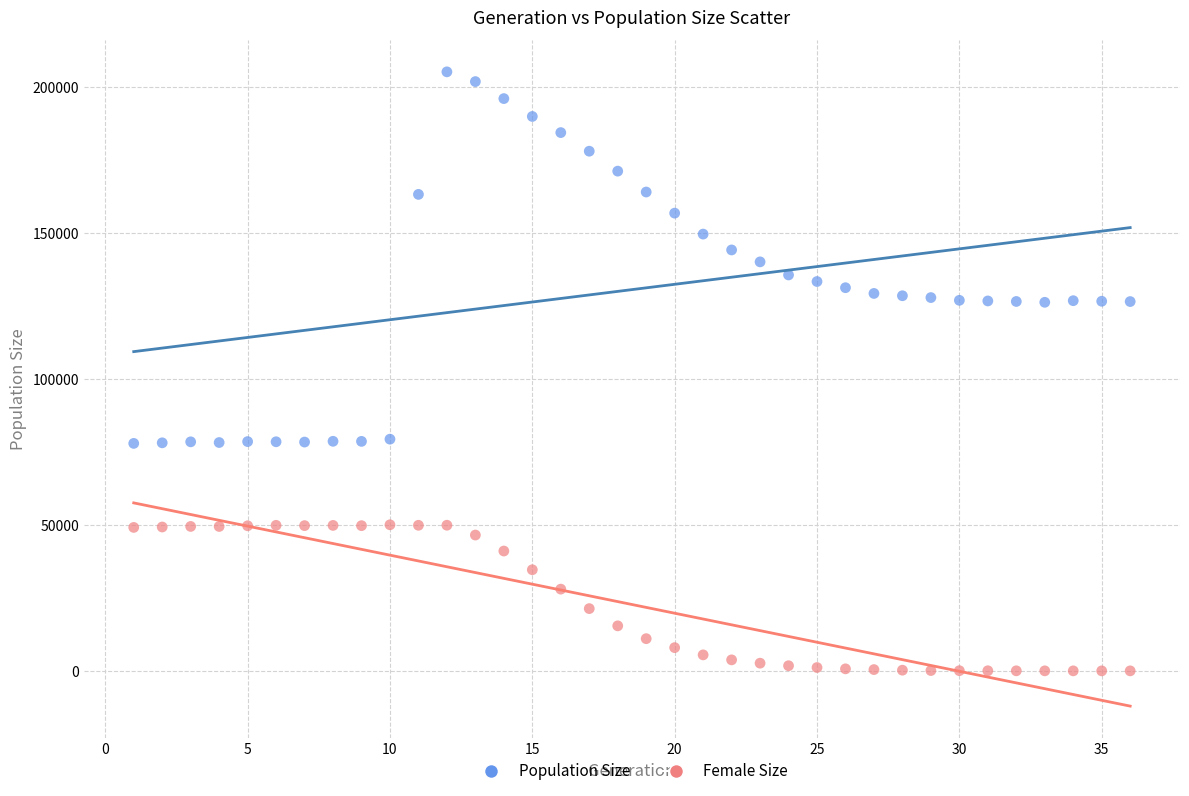

What are all the series names shown in the legend?

Population Size, Female Size